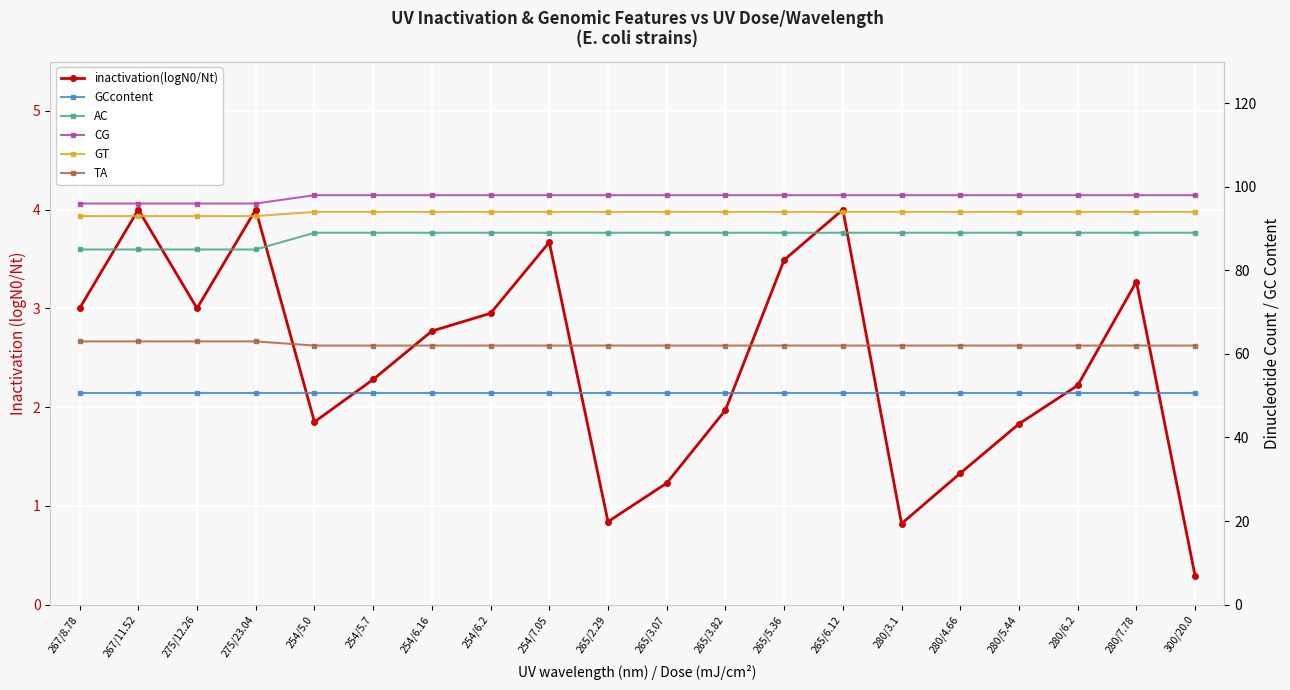

True or false: GCcontent and inactivation(logN0/Nt) intersect in this chart.

False